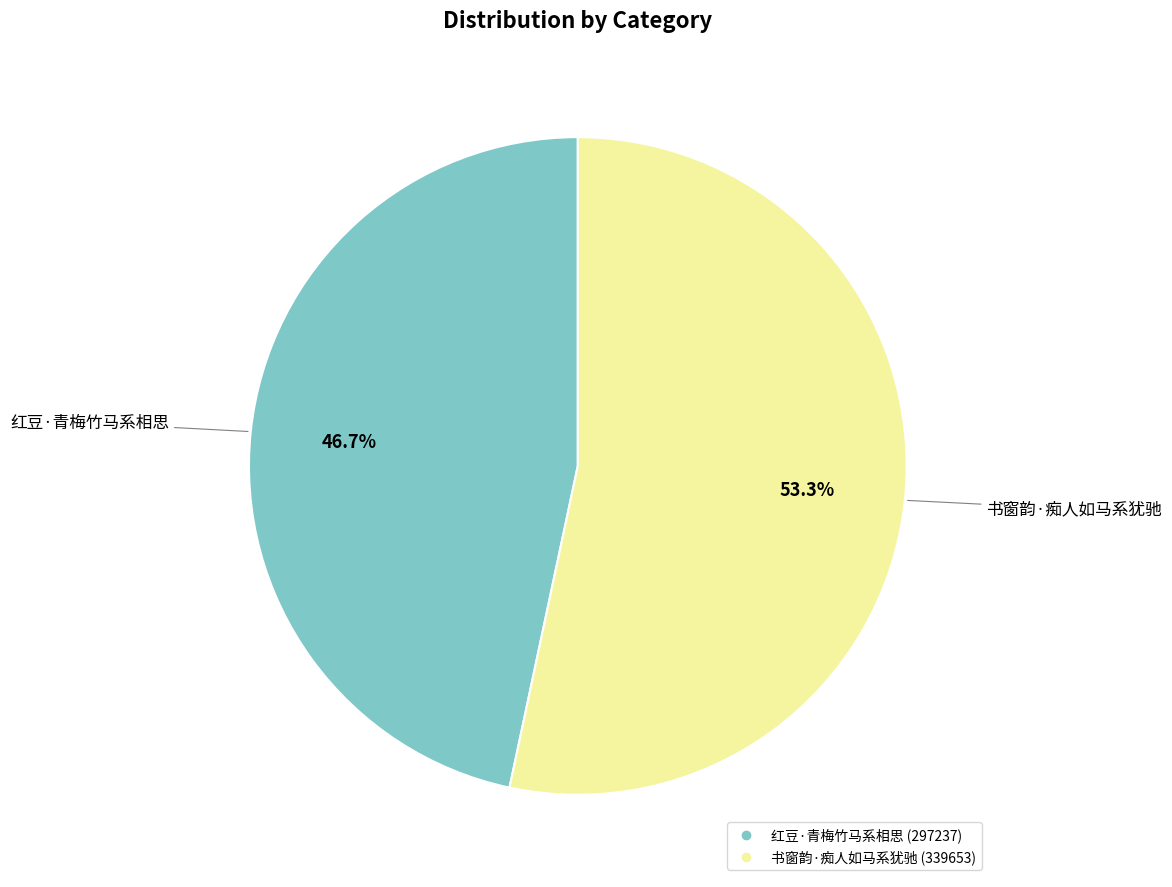

How many segments does this pie chart have?

2